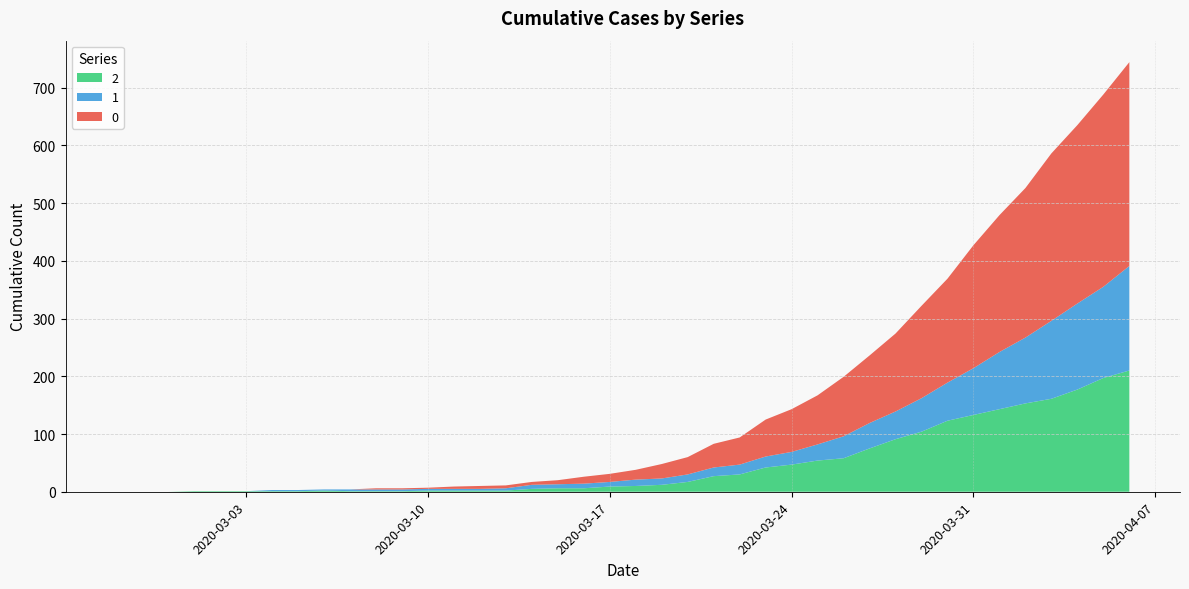

Reading left to right, transcribe all the data shown in this chart.

2: 0	0	0	1	1	1	1	1	2	1	1	1	2	2	2	2	5	6	6	9	10	12	17	27	30	42	47	54	58	75	91	104	123	133	143	153	161	177	197	210
1: 0	0	0	0	0	0	2	2	2	3	3	3	3	3	3	4	7	7	8	8	11	11	13	15	17	19	22	28	38	44	48	58	66	81	99	114	135	149	158	181
0: 0	0	0	0	0	0	0	0	0	0	2	2	2	4	5	5	5	7	12	14	17	25	30	41	47	64	74	85	103	117	135	160	180	213	237	259	290	309	333	353